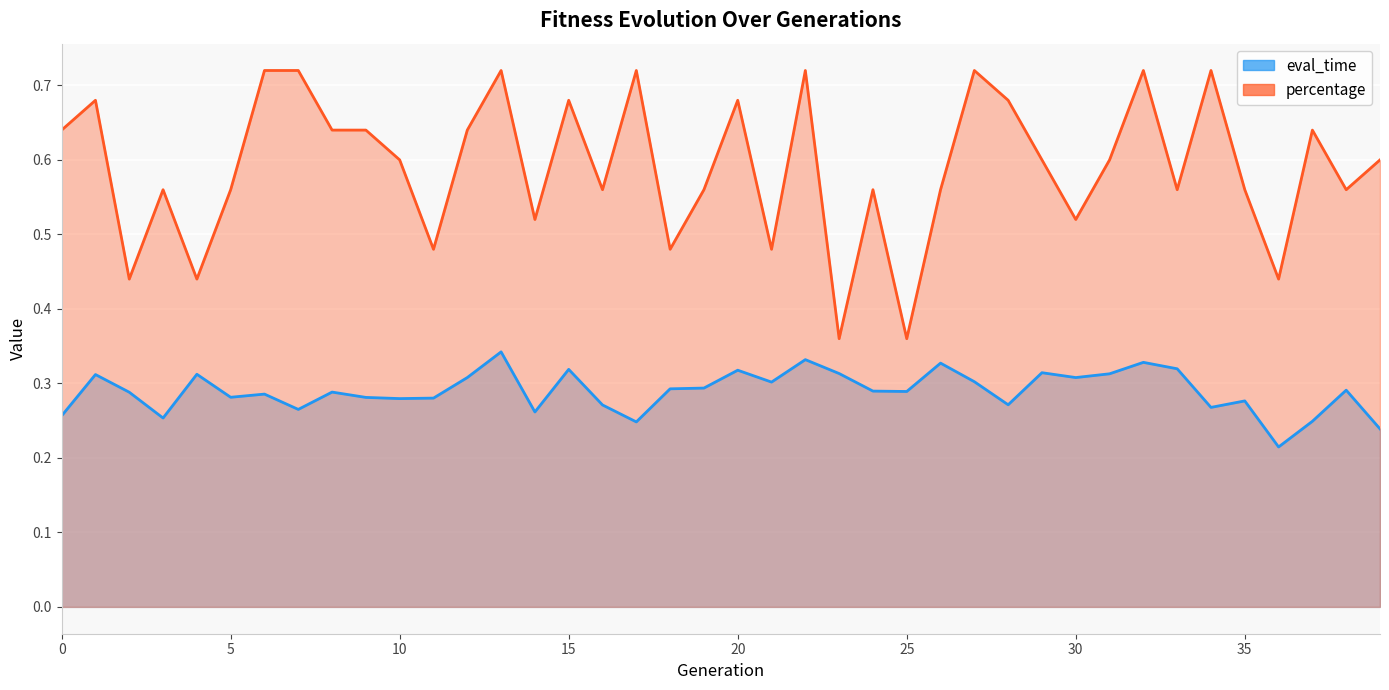

At which category is the sum across all series the highest?

13